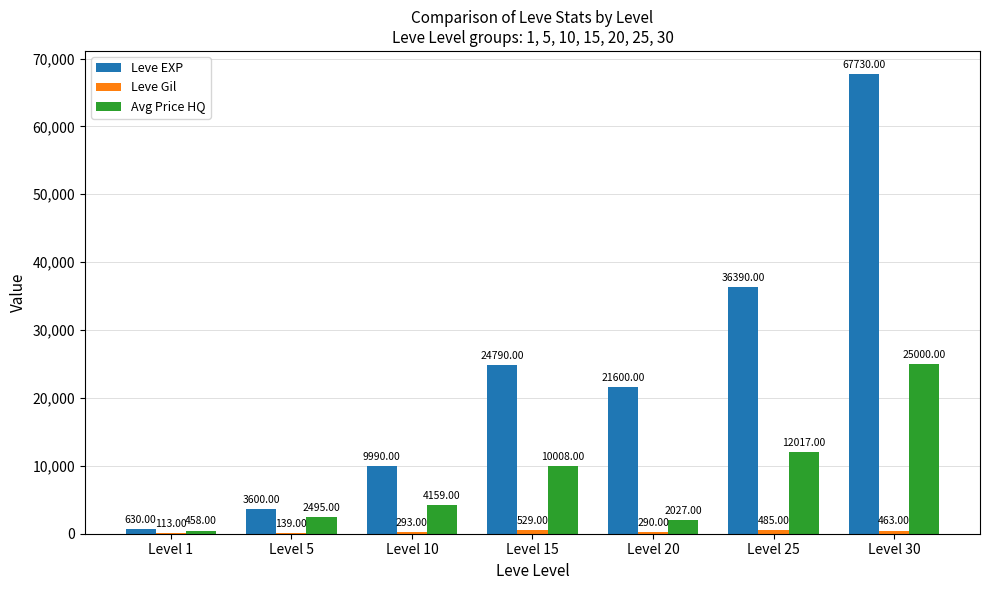

Between Level 15 and Level 20, which series saw the biggest shift?

Avg Price HQ